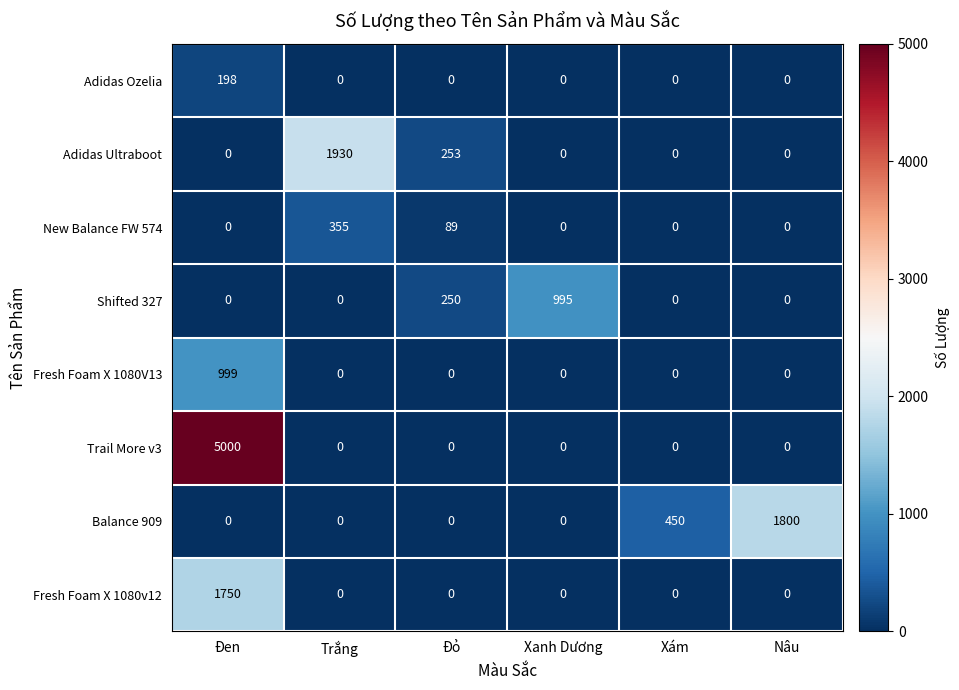

What is the greatest value displayed?

5000